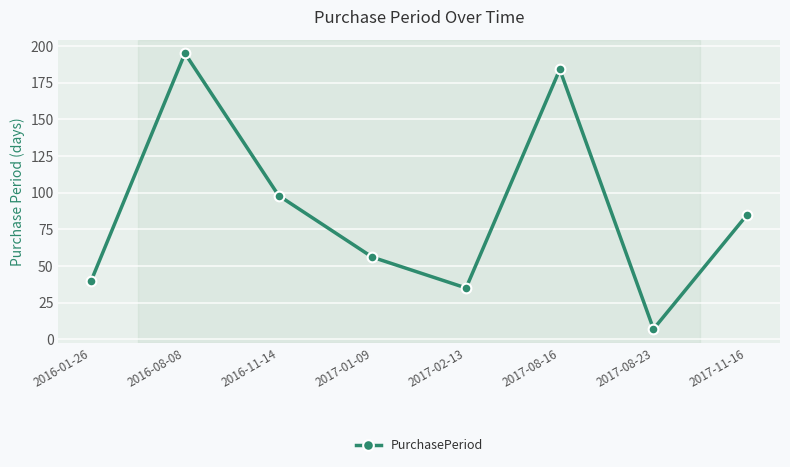

What is the average value?

88